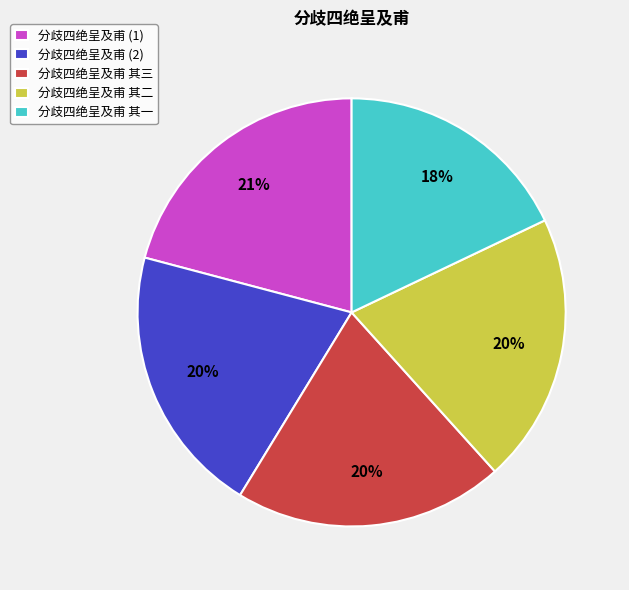

True or false: 分歧四绝呈及甫 (1) accounts for 7% of the total.

False